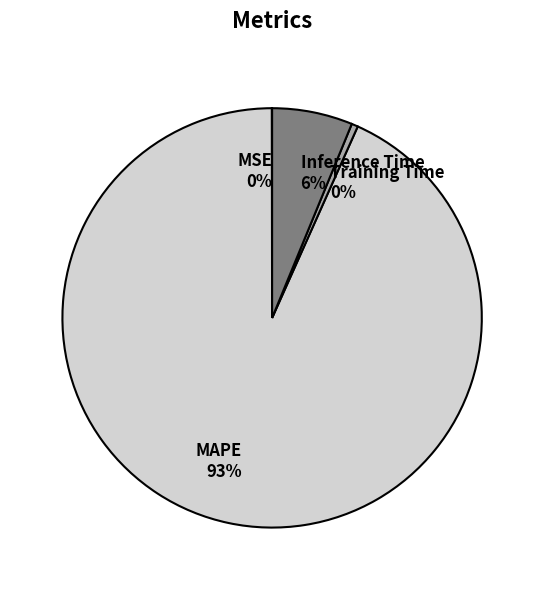

To the nearest percent, what is the average slice percentage?

25%